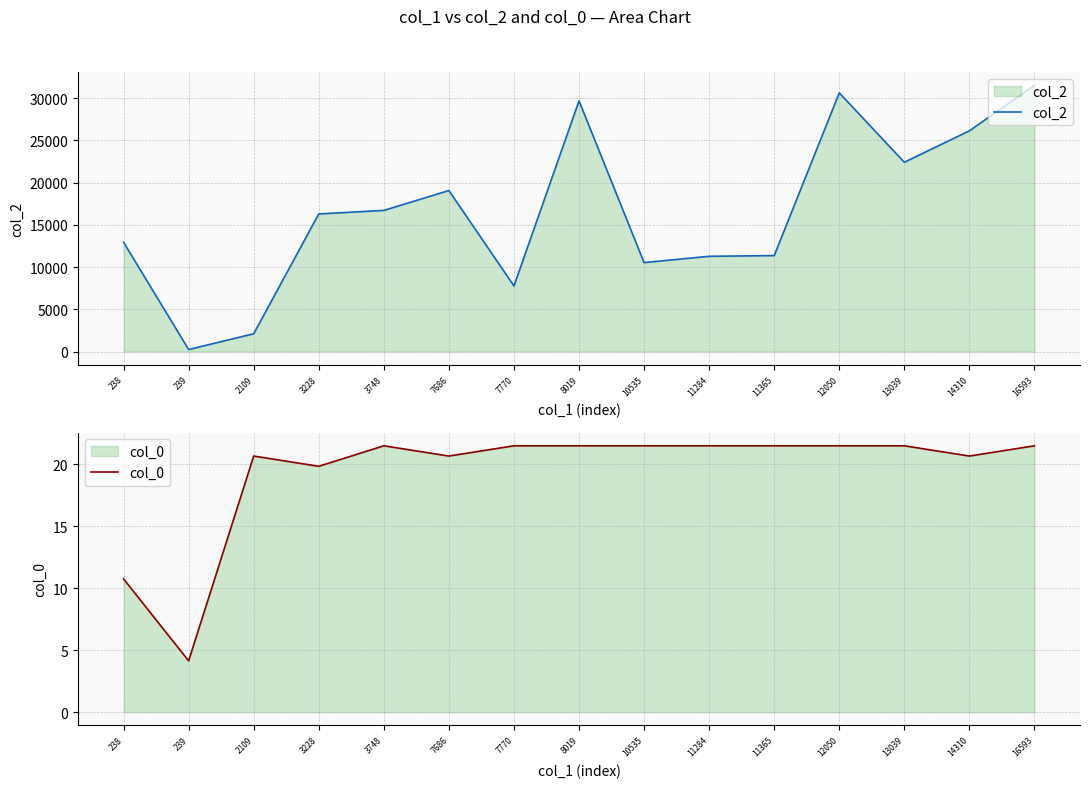

True or false: col_2 has a value of 30642.0 at 12050.

True